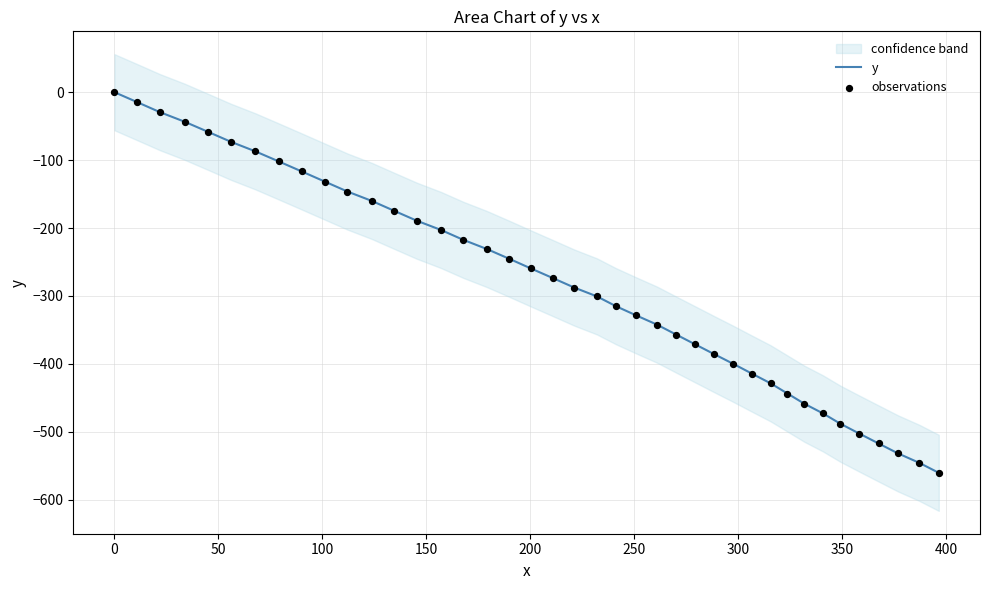

Which series has the widest spread of Y values?

y